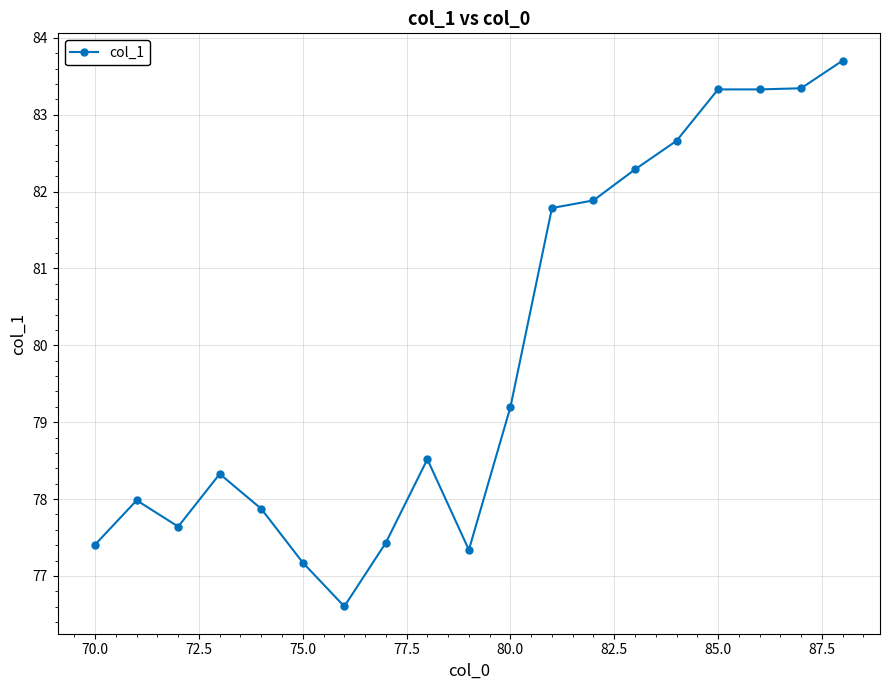

True or false: there are more than 1 points higher than both neighbors.

True